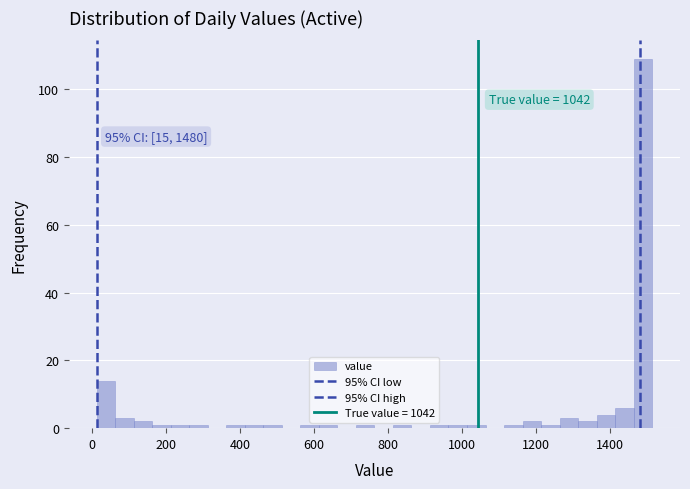

Read against the x-axis, roughly where is the centre of the tallest bar?

1480